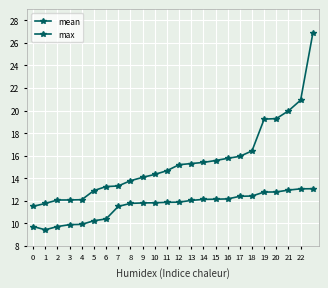

Reading left to right, list all the values displayed in this chart.

mean: 9.7	9.4	9.7	9.9	9.9	10.2	10.4	11.5	11.8	11.8	11.8	11.9	11.9	12.0	12.1	12.1	12.2	12.4	12.4	12.8	12.8	12.9	13.1	13.1
max: 11.5	11.8	12.1	12.1	12.1	12.9	13.3	13.3	13.8	14.1	14.3	14.7	15.2	15.3	15.4	15.6	15.8	15.9	16.4	19.2	19.3	20.0	20.9	26.9